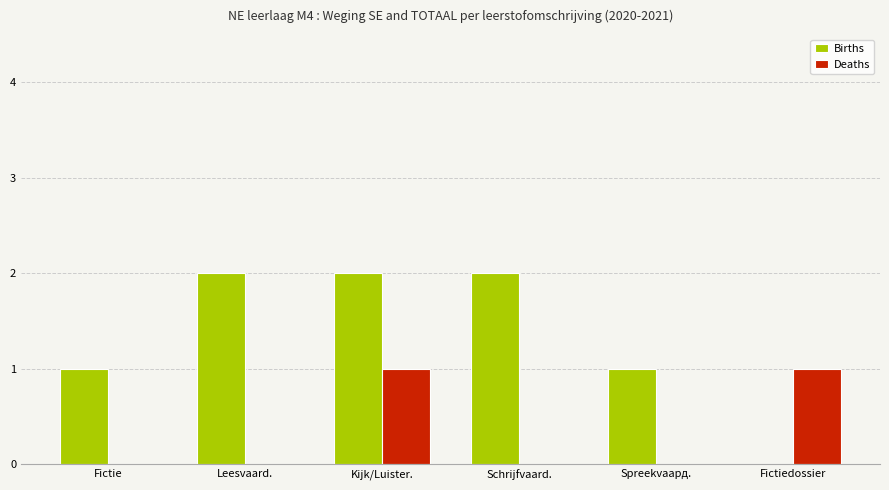

What are all the series names shown in the legend?

Births, Deaths